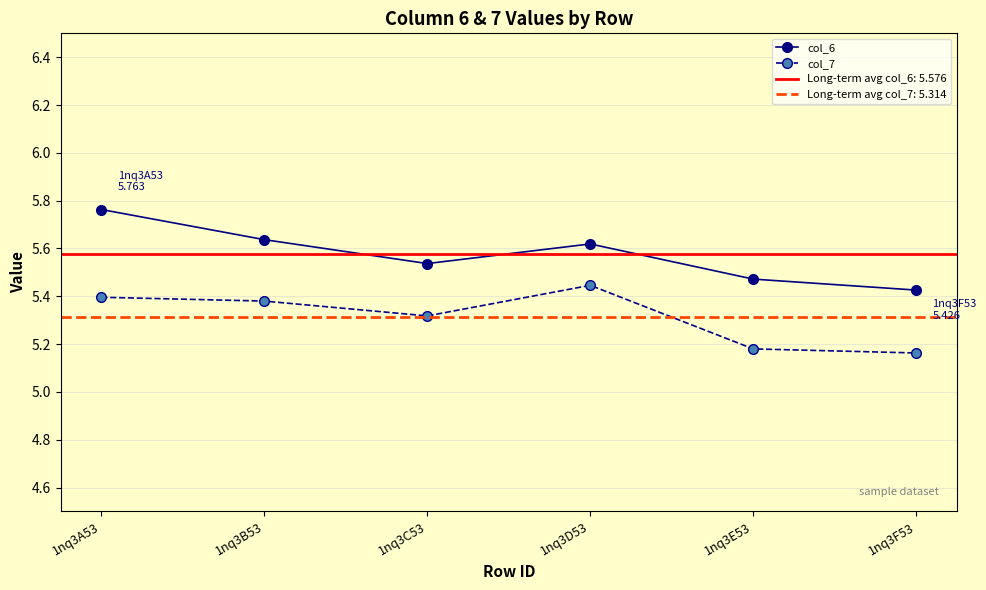

At how many categories does at least one series exceed 5?

6